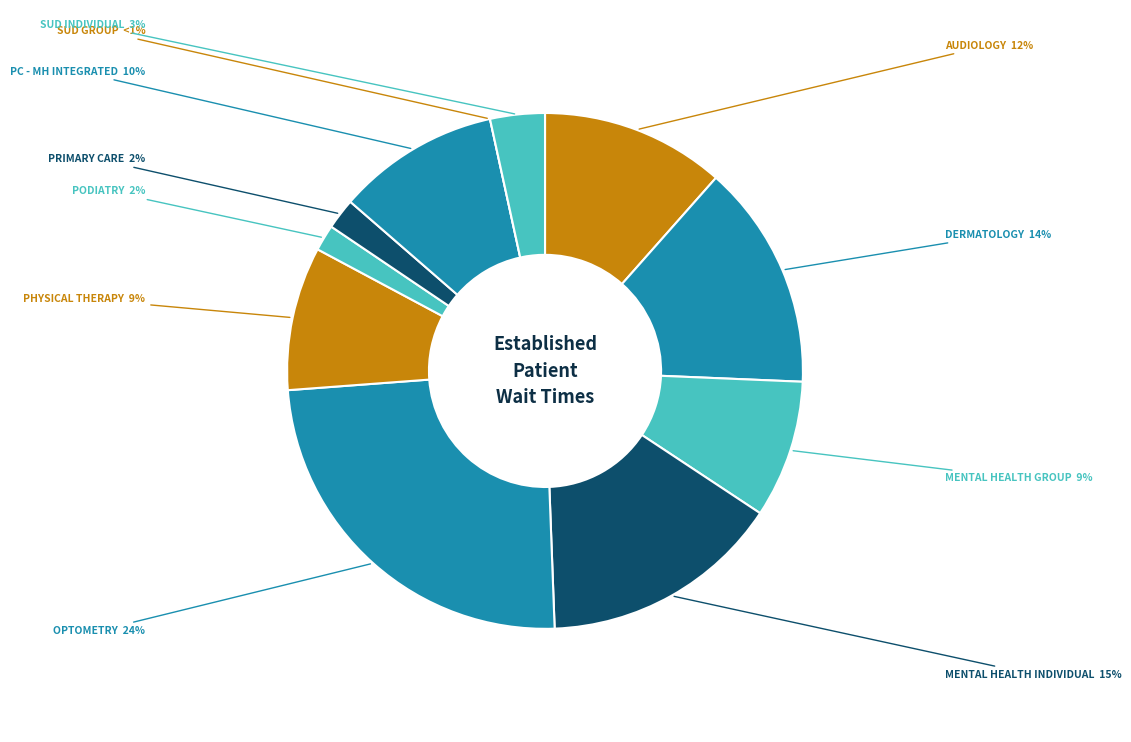

What portion of the pie excludes PRIMARY CARE?

98.1%